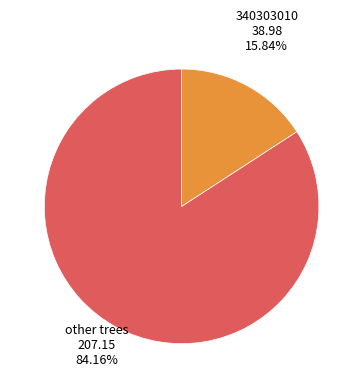

Is there a majority slice in this chart?

Yes